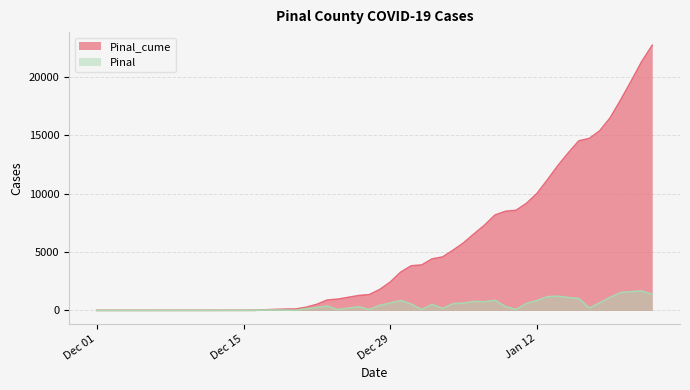

True or false: Pinal and Pinal_cume cross at least once.

False